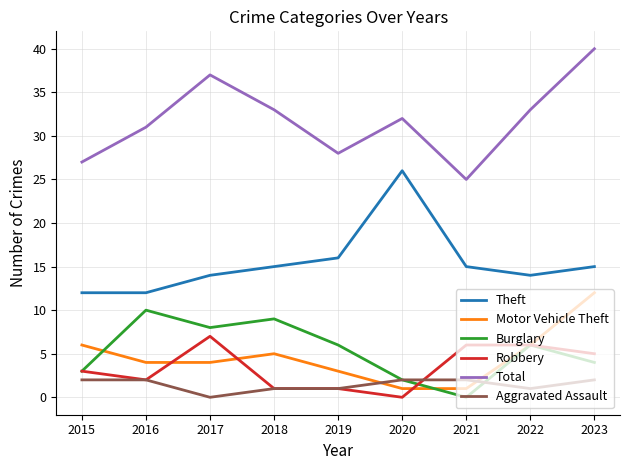

At which category is the sum across all series the highest?

2023